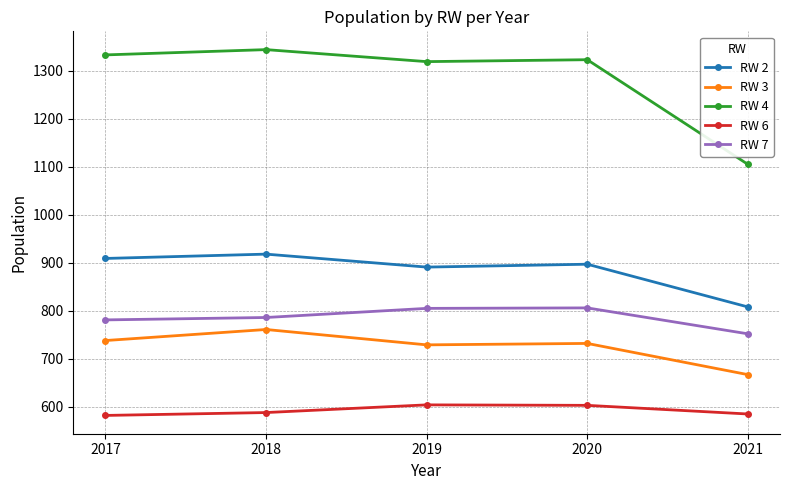

What is the value of the RW 7 point at the 3rd from the left?

805